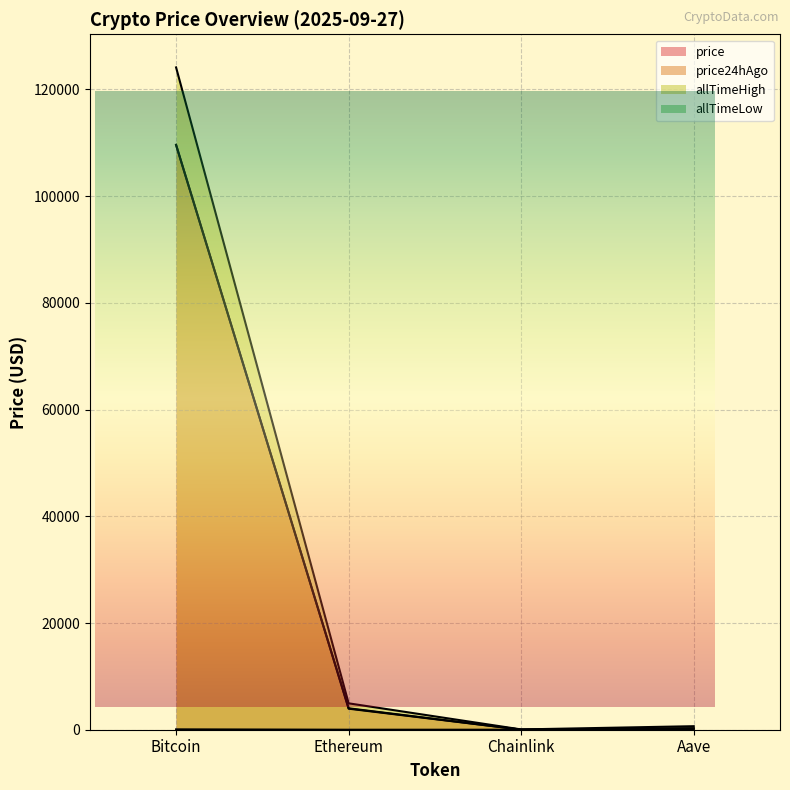

Between Bitcoin and Chainlink, which series saw the biggest shift?

allTimeHigh